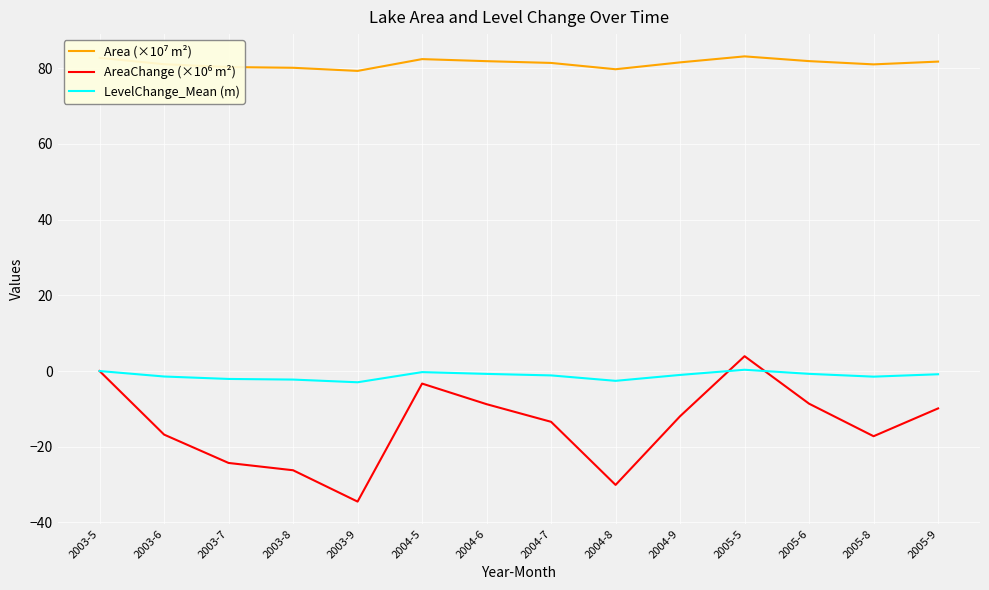

What is the difference between the highest and lowest values at 2003-9?

113.8